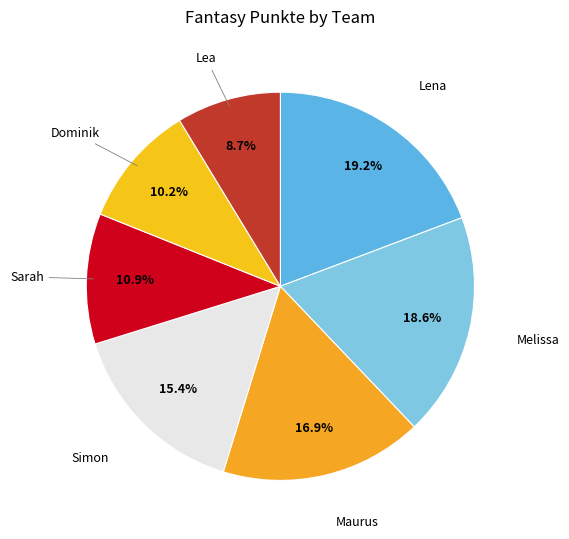

Do Dominik and Simon together represent more than half of the pie?

No